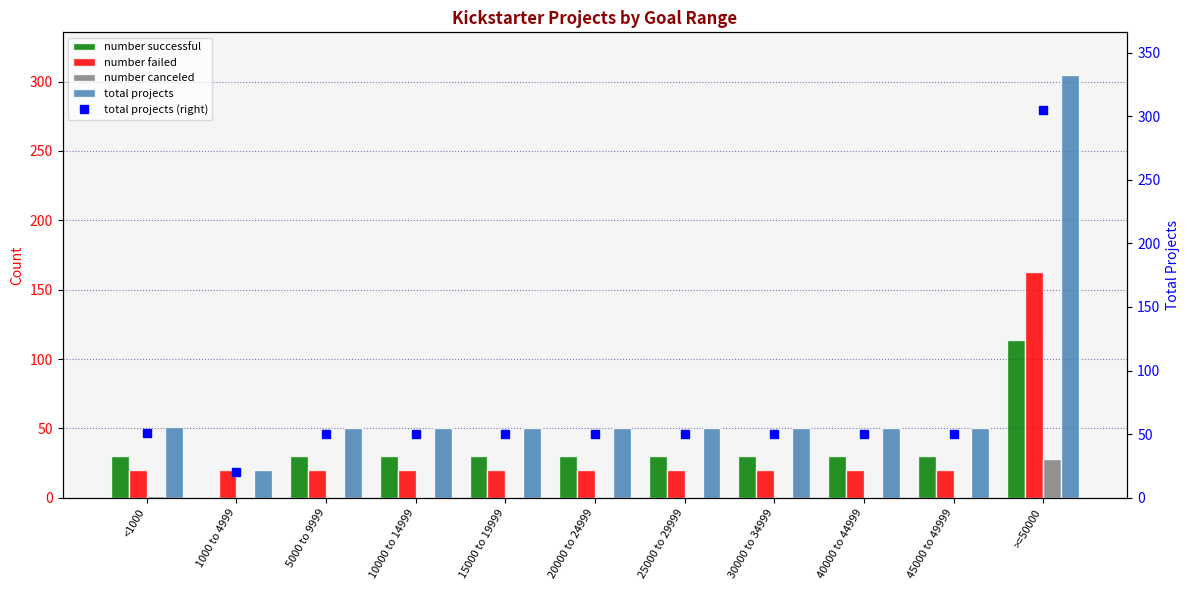

Which series changed the most between 15000 to 19999 and 25000 to 29999?

number successful